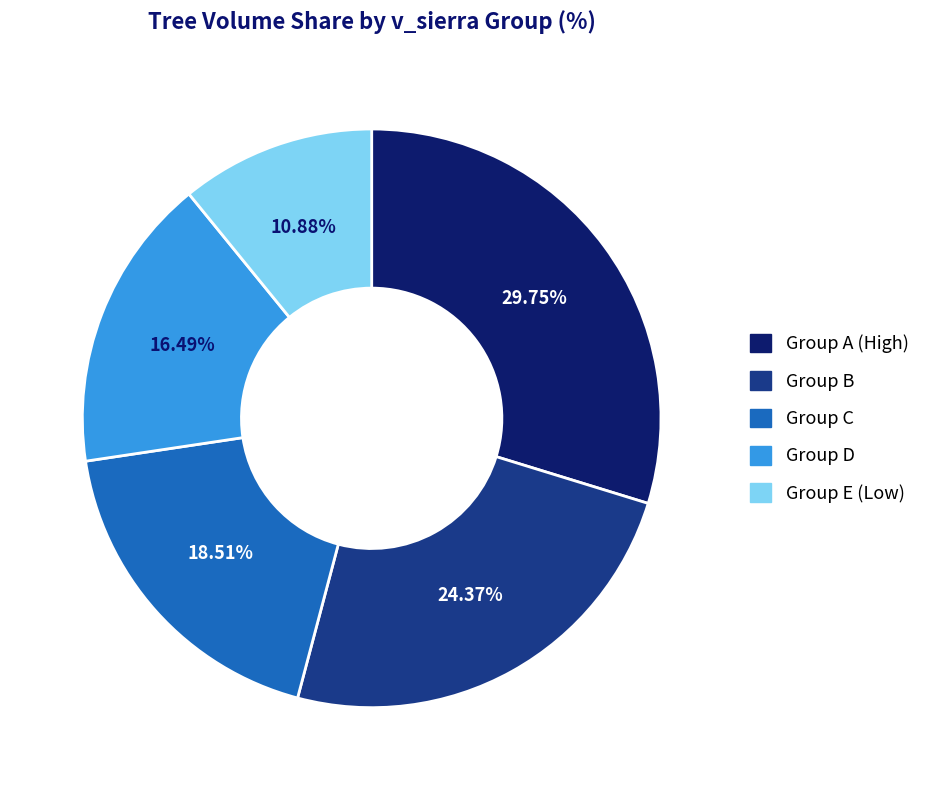

Is there a majority slice in this chart?

No